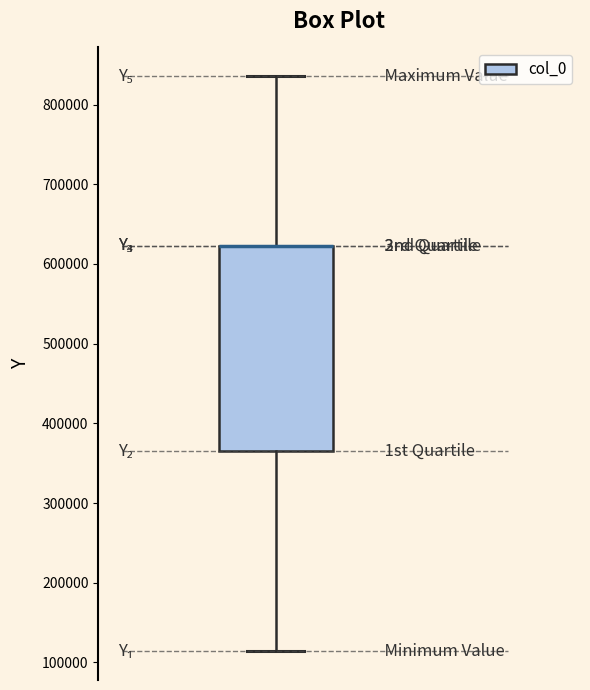

Read this box plot against the y-axis: the position of the median line, the range covered by the box, and the ends of both whiskers. The values are not printed on the chart, so give them approximately, as read against the axis.

median 620000 (drawn on the box's upper edge), box 360000 to 620000, whiskers 110000 to 840000